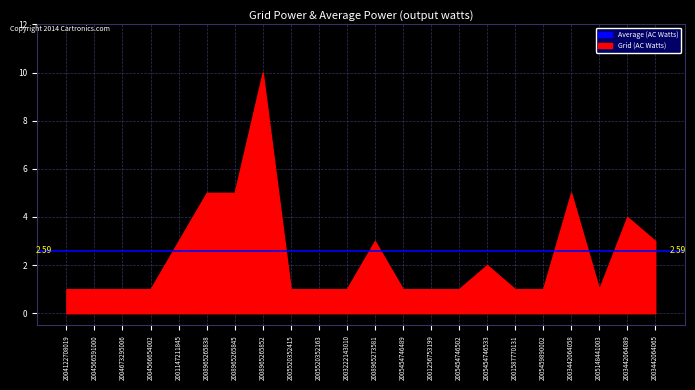

Between 2005454746533 and 2008965265845, which is larger?

2008965265845